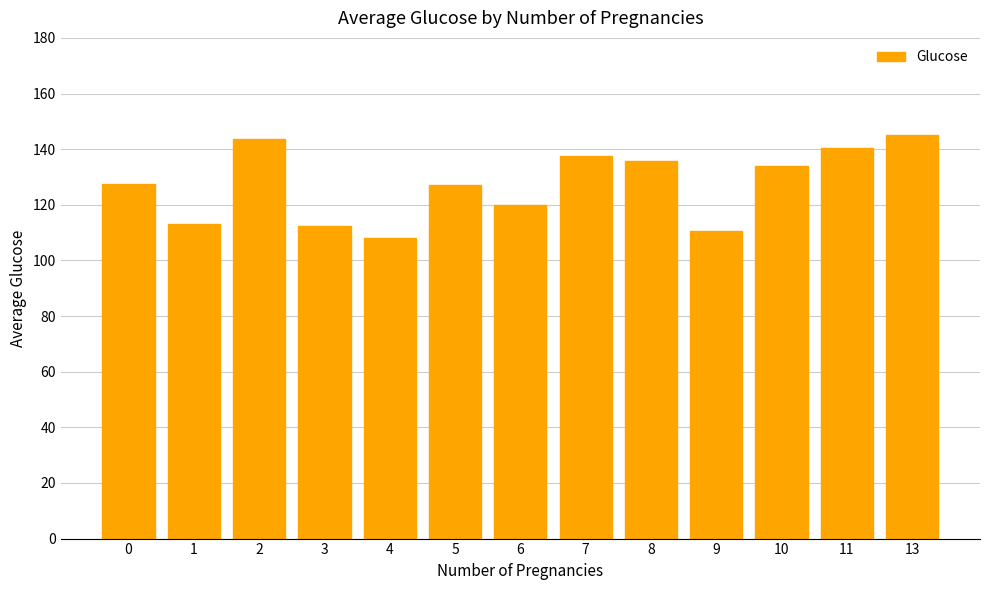

What is the change in value from 2 to 8?

-7.8